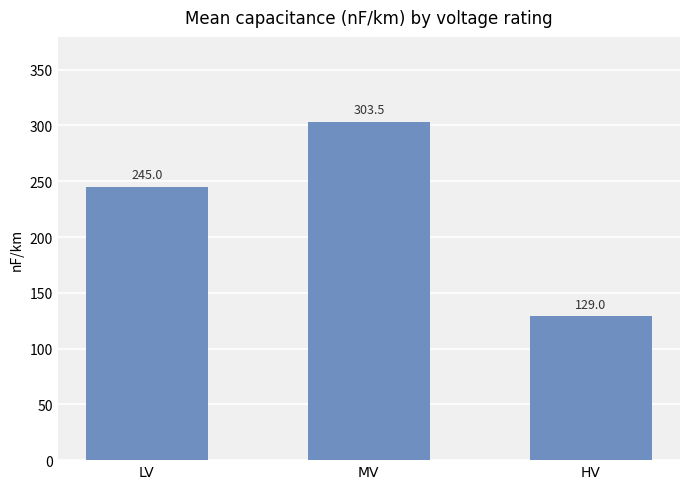

What is the ratio of the value at LV to the value at MV?

0.8